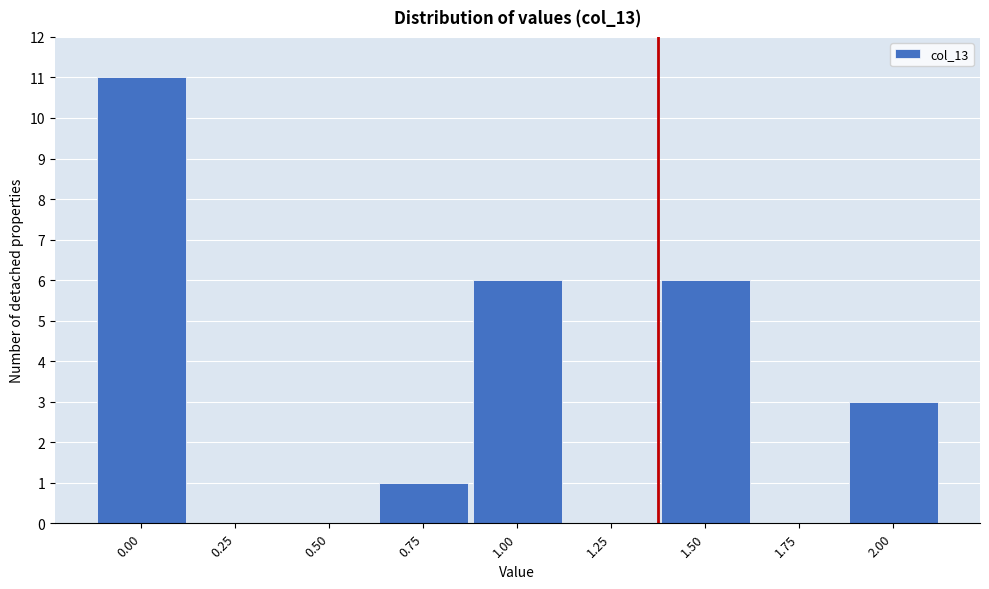

Reading right to left, list all the values displayed in this chart.

2.00=3	1.75=0	1.50=6	1.25=0	1.00=6	0.75=1	0.50=0	0.25=0	0.00=11